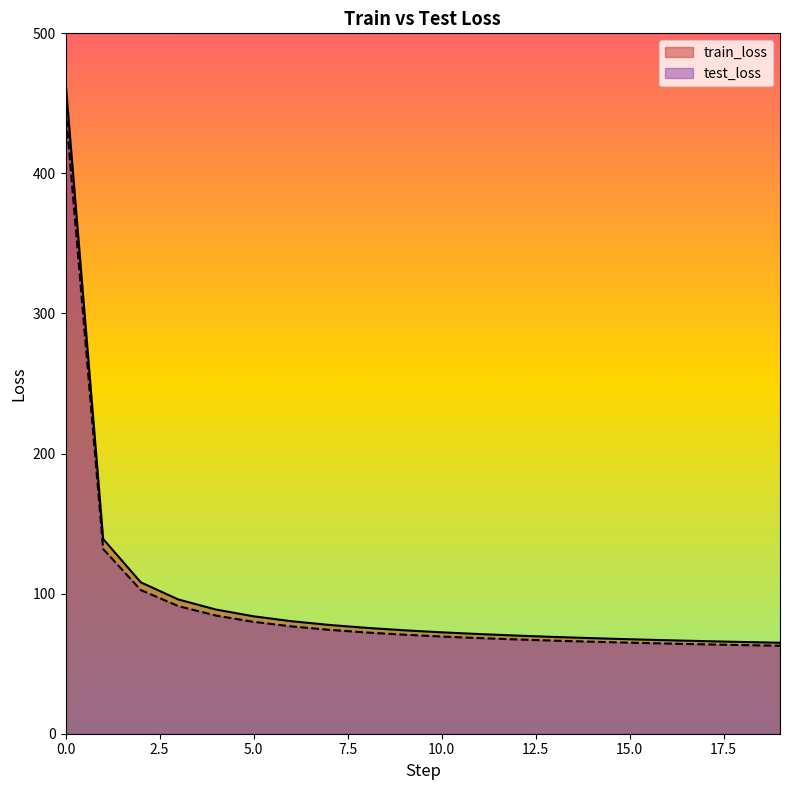

List the series in order of their overall mean, lowest first.

test_loss, train_loss